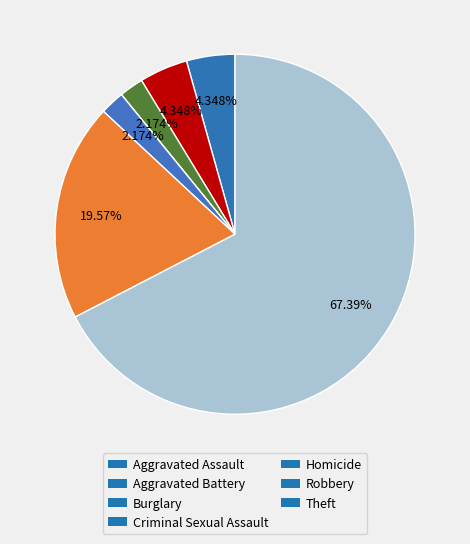

Which slice represents more than half of the pie?

Theft